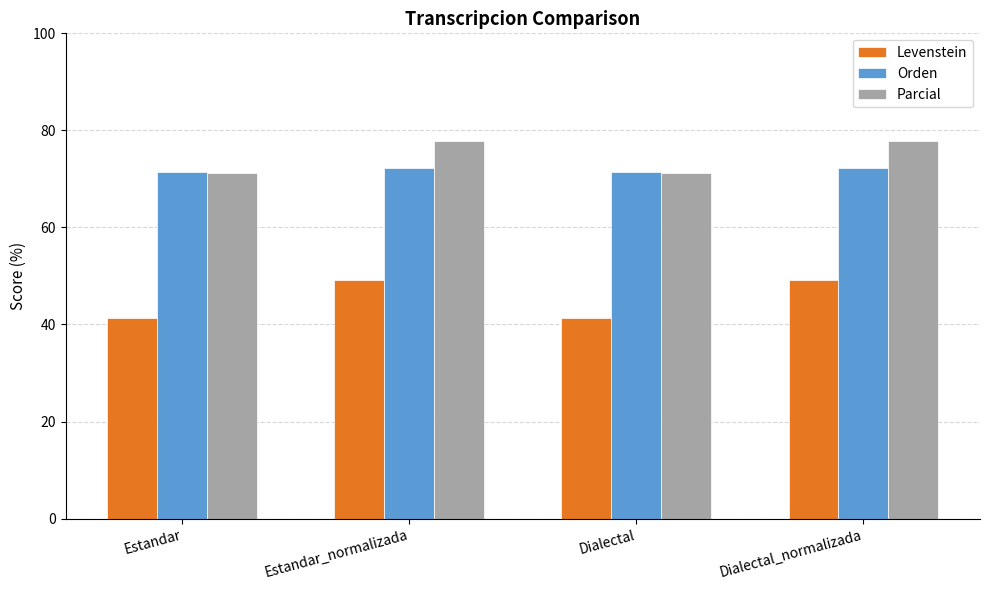

List the series in order of their peak value, highest first.

Parcial, Orden, Levenstein